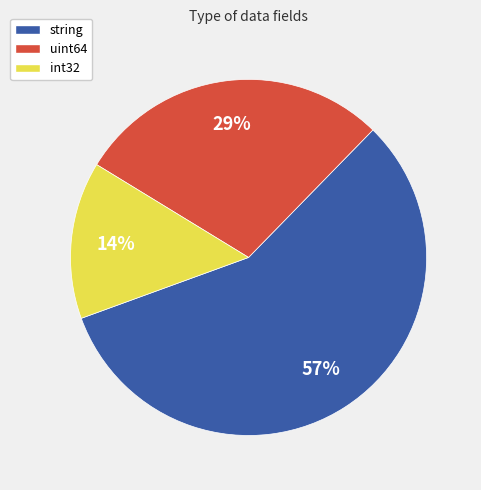

Which slice is the smallest?

int32